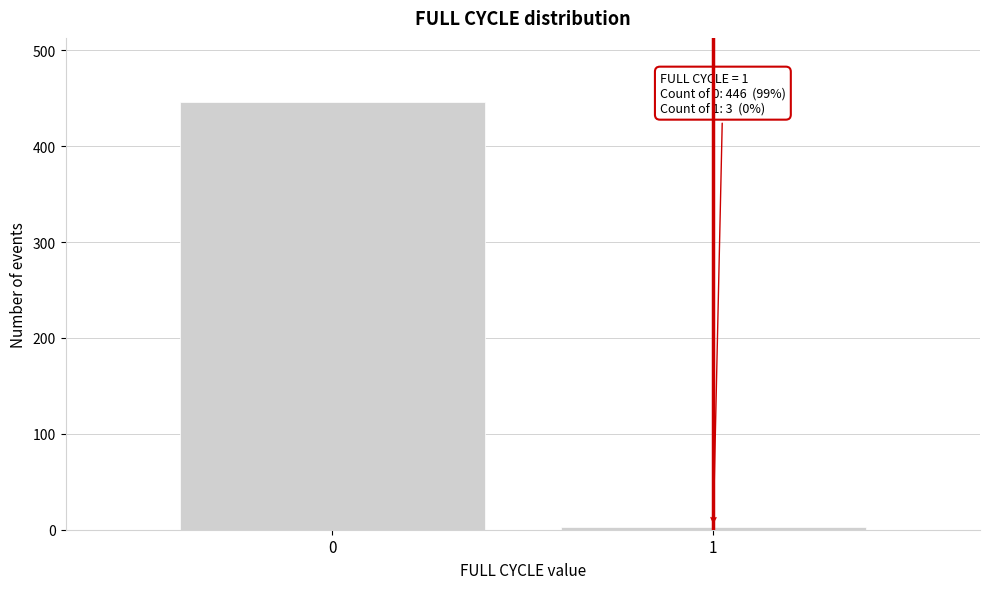

Reading left to right, transcribe all the data shown in this chart.

0=446	1=3